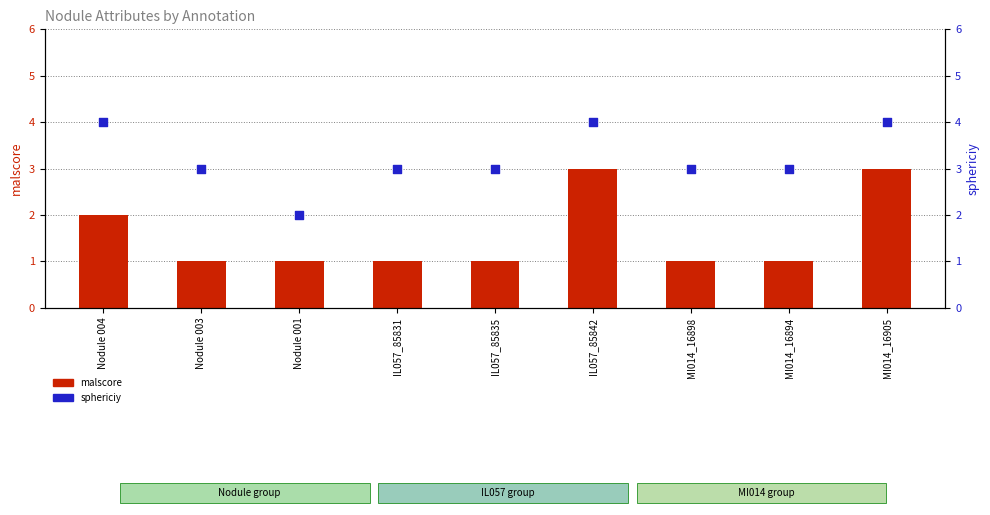

At which category is the sum across all series the highest?

IL057_85842